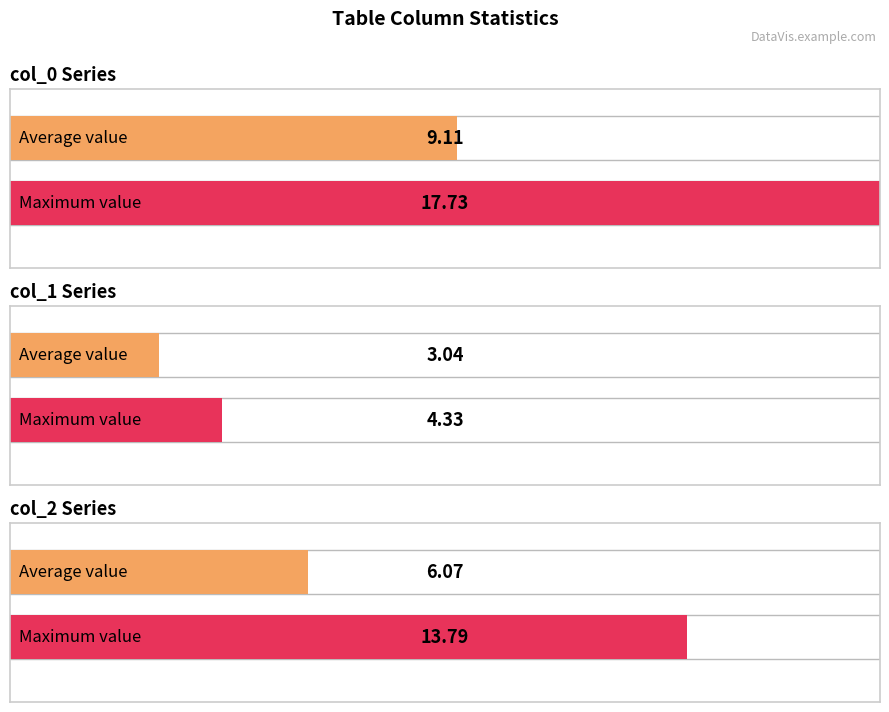

Are the bars grouped side by side (vs. stacked)?

Yes